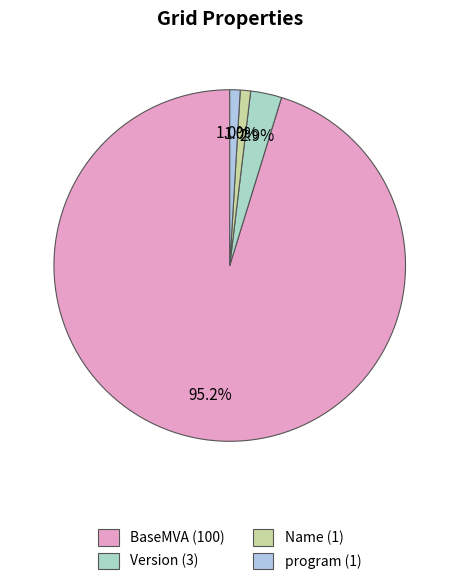

To the nearest percent, what is the combined percentage of program and Name?

2%